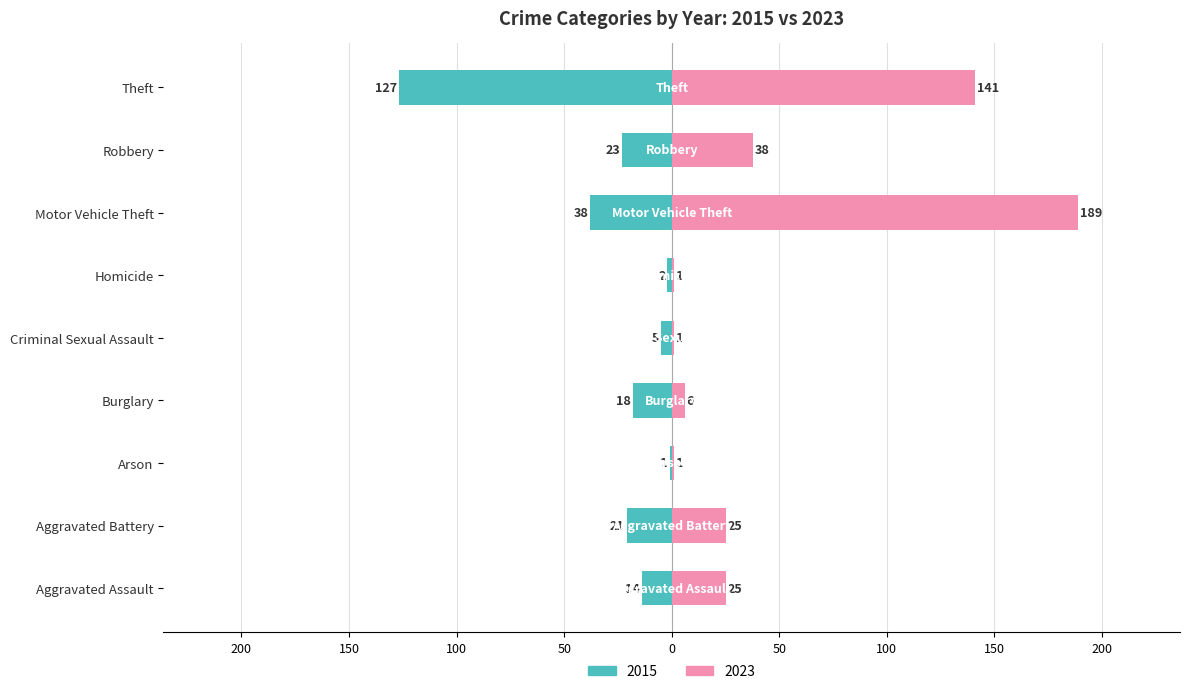

Does the chart contain stacked bars?

No